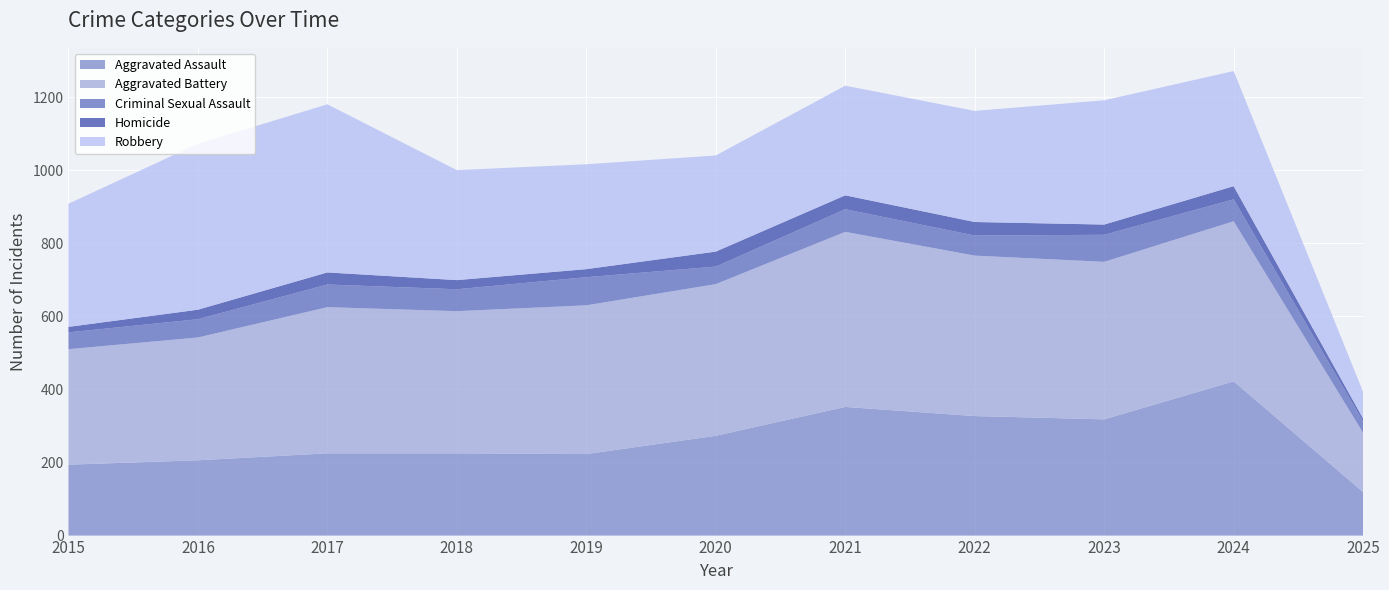

Reading left to right, what are all the values shown in this chart?

Aggravated Assault: 194	206	225	225	223	273	352	327	318	422	119
Aggravated Battery: 316	336	400	389	407	415	479	439	431	438	162
Criminal Sexual Assault: 46	50	62	60	77	48	62	55	74	60	31
Homicide: 15	26	33	25	22	41	38	37	28	36	8
Robbery: 337	454	460	301	287	263	300	304	340	315	73